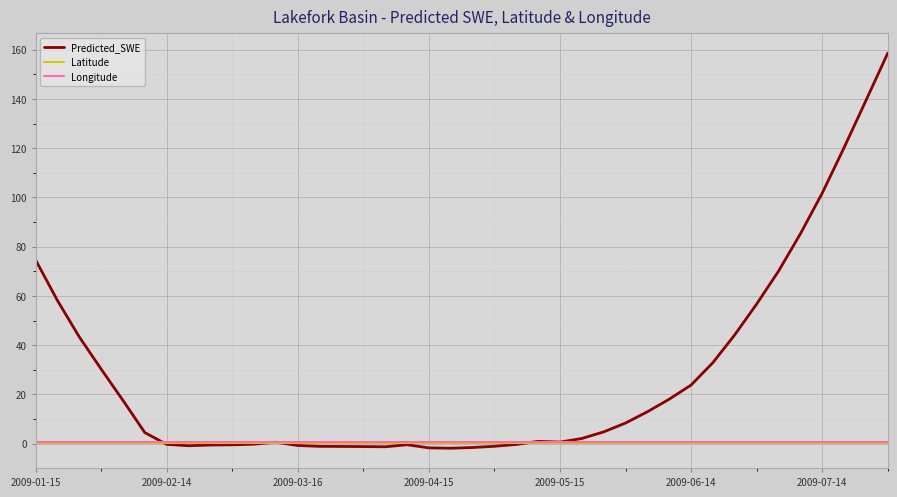

Which series has the largest range (max minus min)?

Predicted_SWE